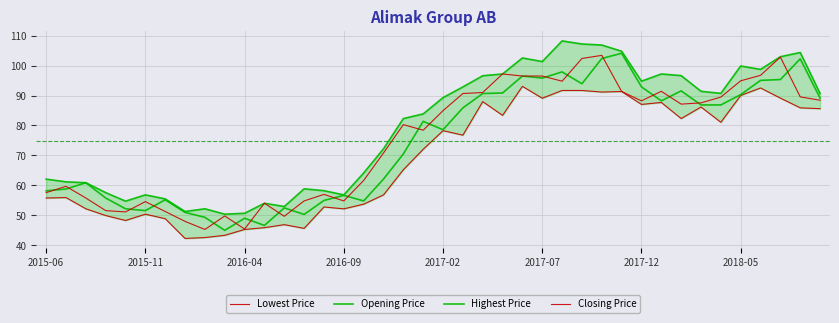

What position from the left is 28?

29